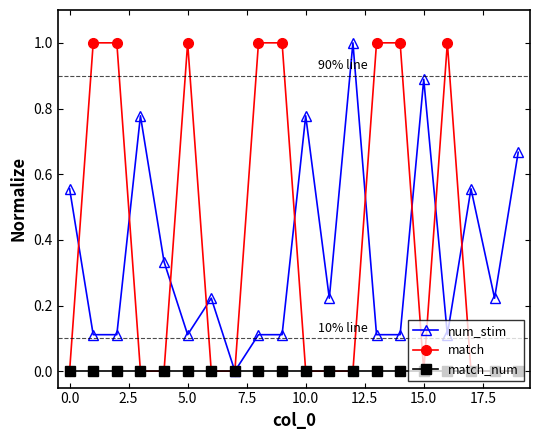

What is the difference between the second highest and minimum values in the match series?

1.0